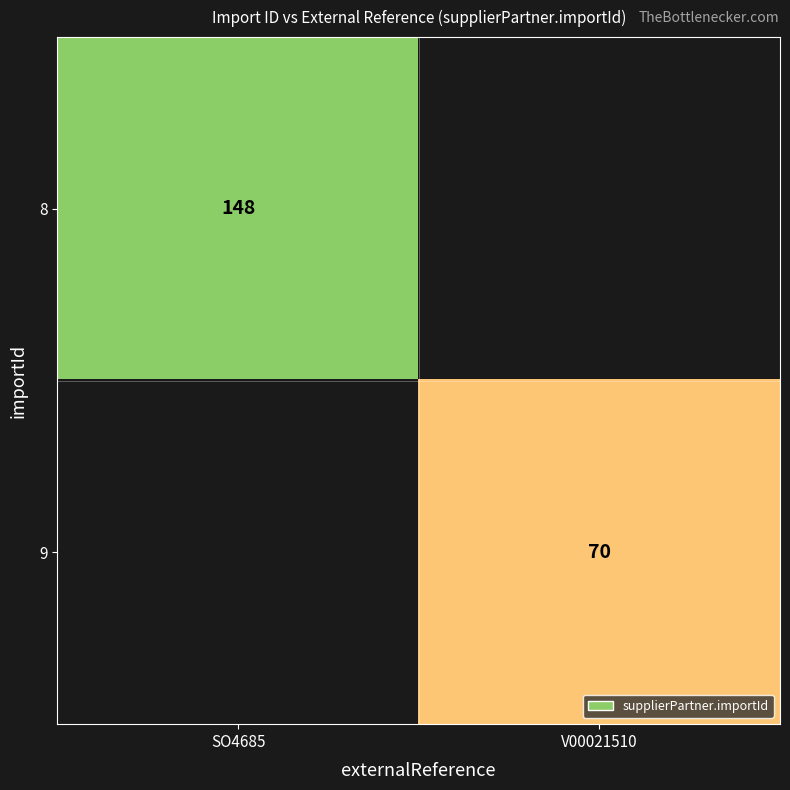

The value of 8 at SO4685 is 258. True or false?

False